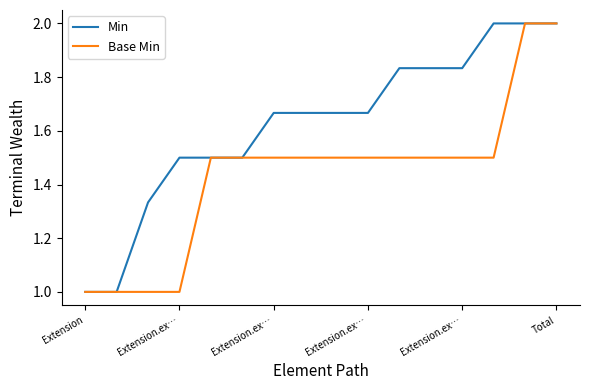

What are all the series names shown in the legend?

Min, Base Min